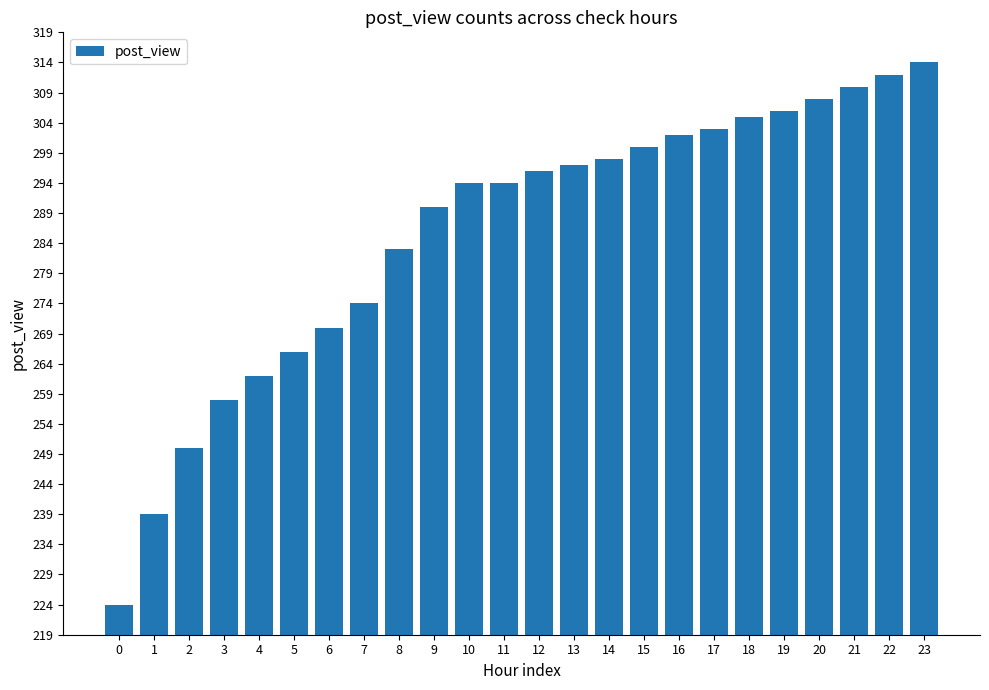

Which category has the highest value across all series?

23